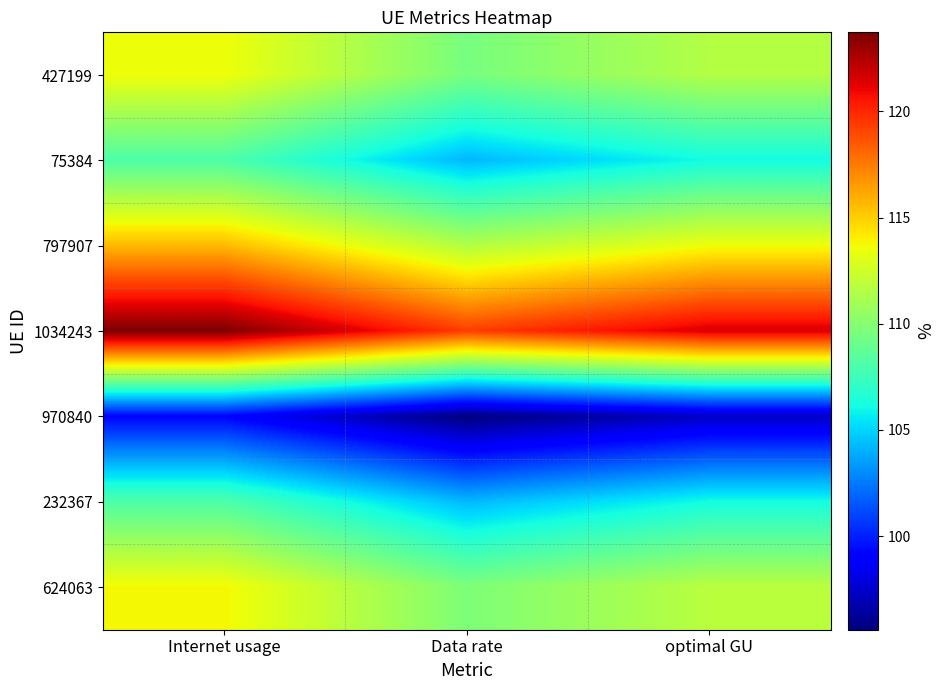

What is the difference between the highest and lowest values at Internet usage?

24.6